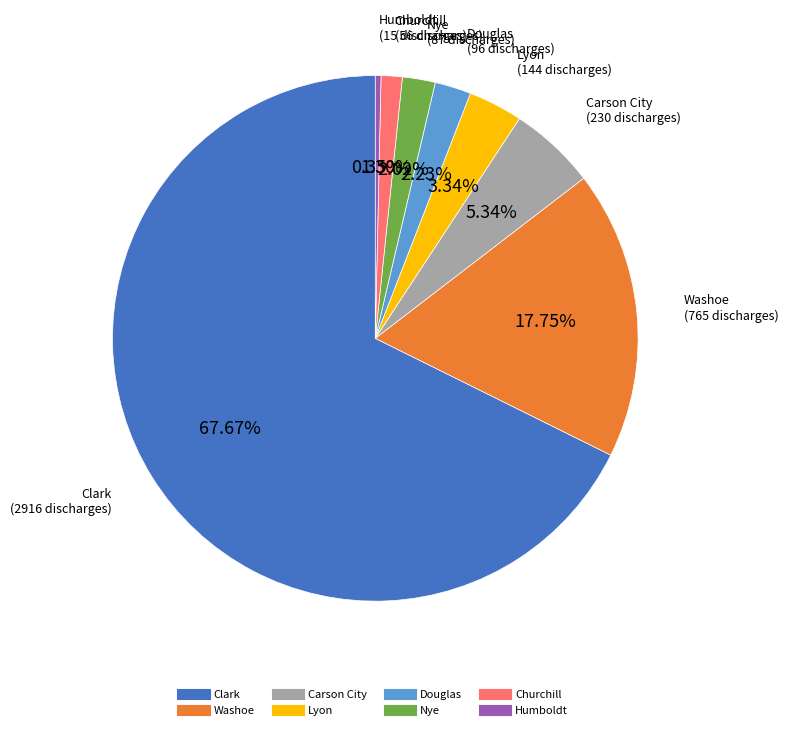

To the nearest percent, what is the average slice percentage?

12%